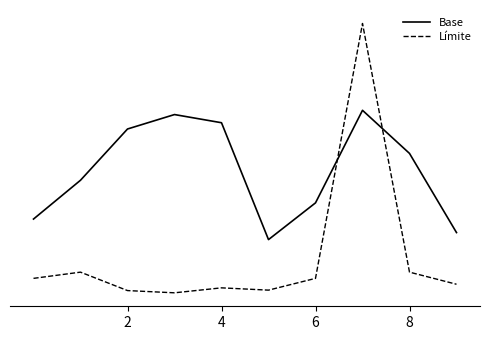

What is the label of the 10th point from the left?

9